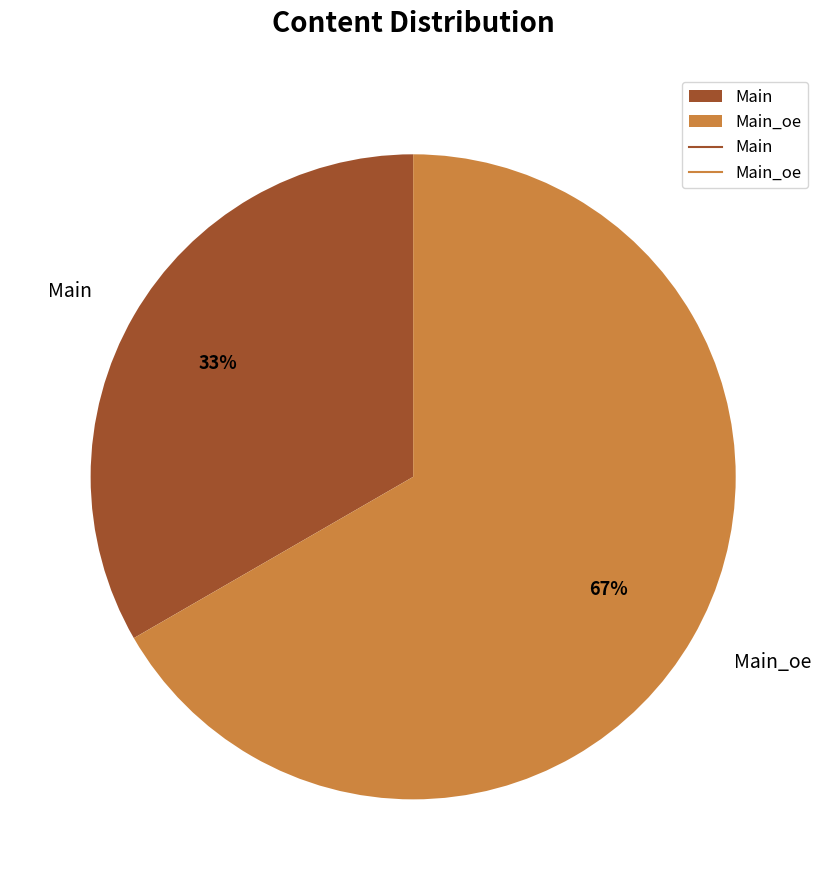

What is the smallest slice in the pie chart?

Main